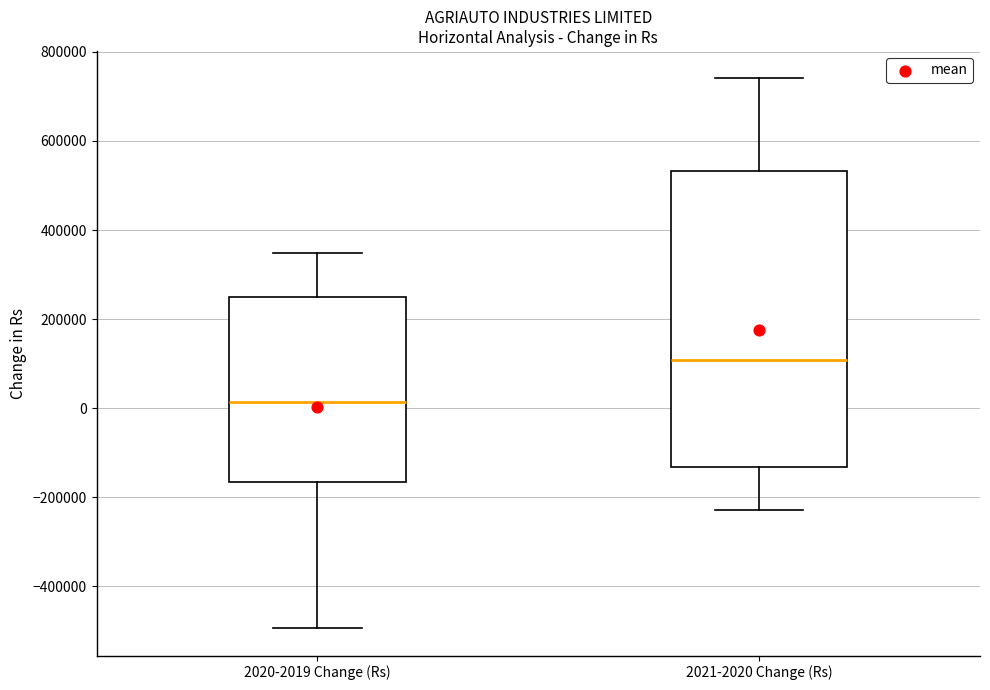

Which box's median line is the lowest?

2020-2019 Change (Rs)